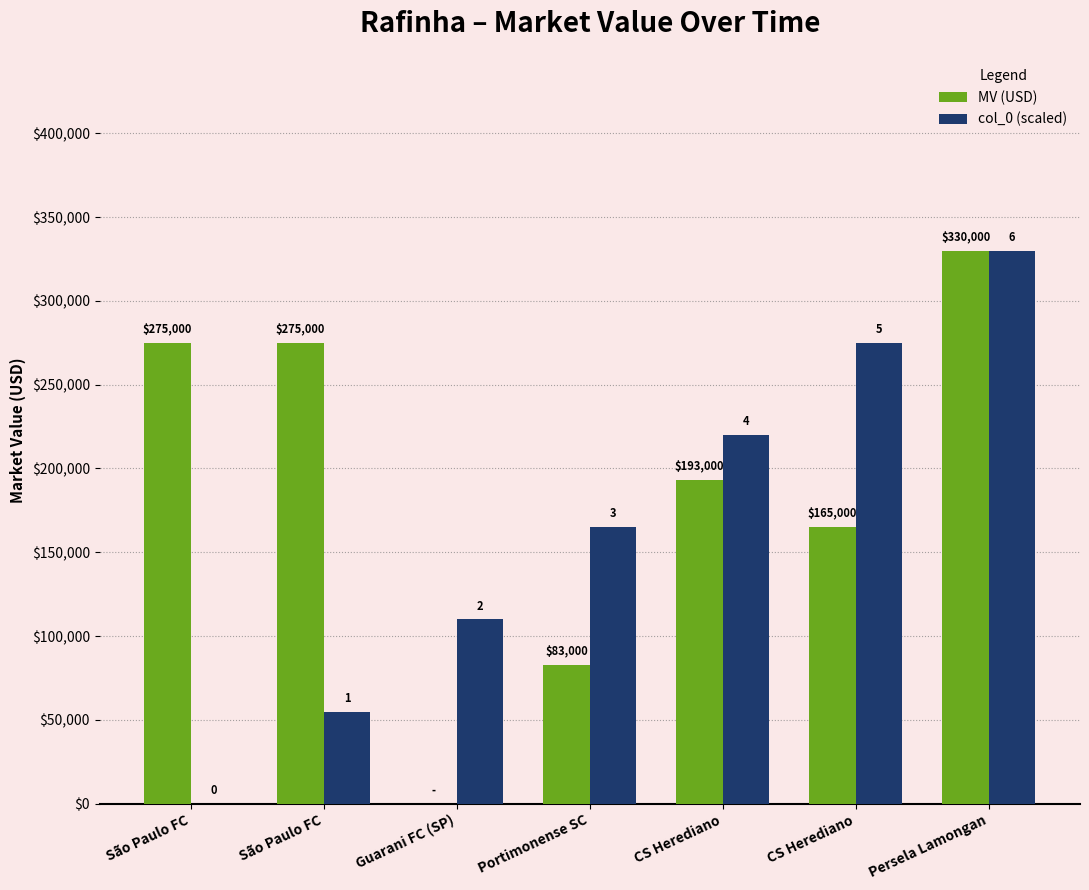

Reading left to right, transcribe all the data shown in this chart.

MV (USD): 275000	275000	0	83000	193000	165000	330000
col_0 (scaled): 0	55000	110000	165000	220000	275000	330000